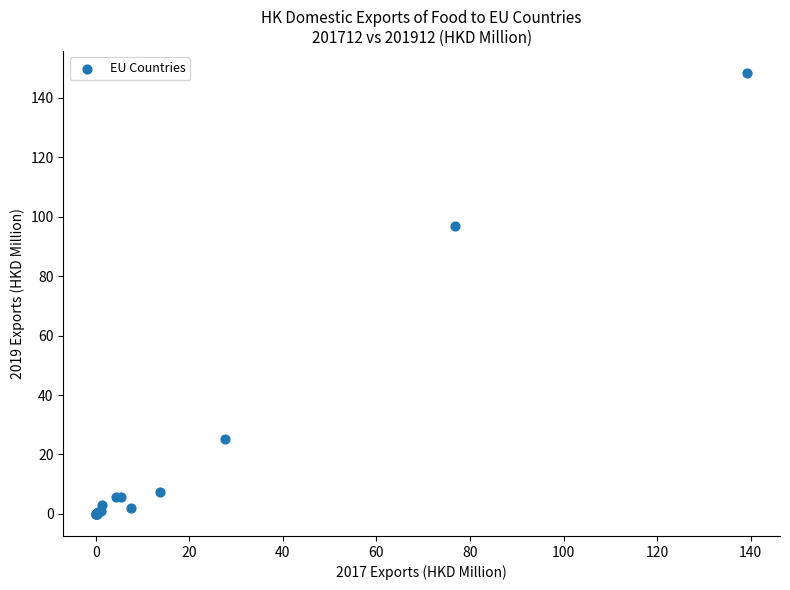

What Y value in the scatter plot is closest to 74?

97.0